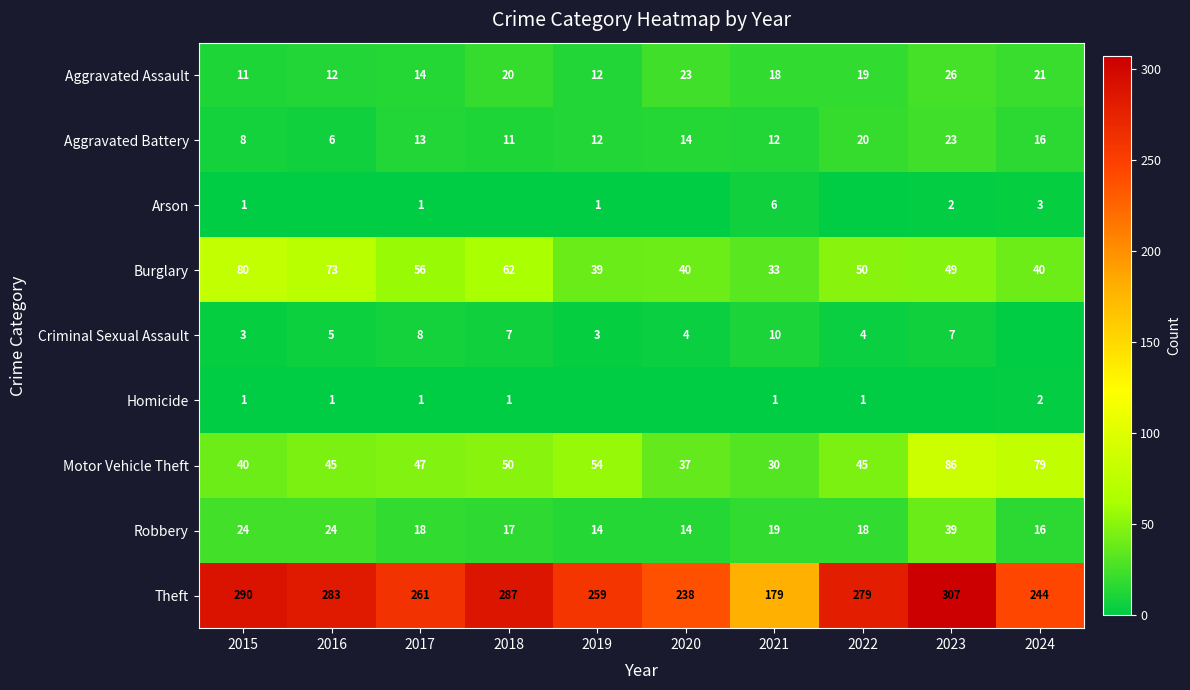

Which category has the highest value in the Robbery series?

2023